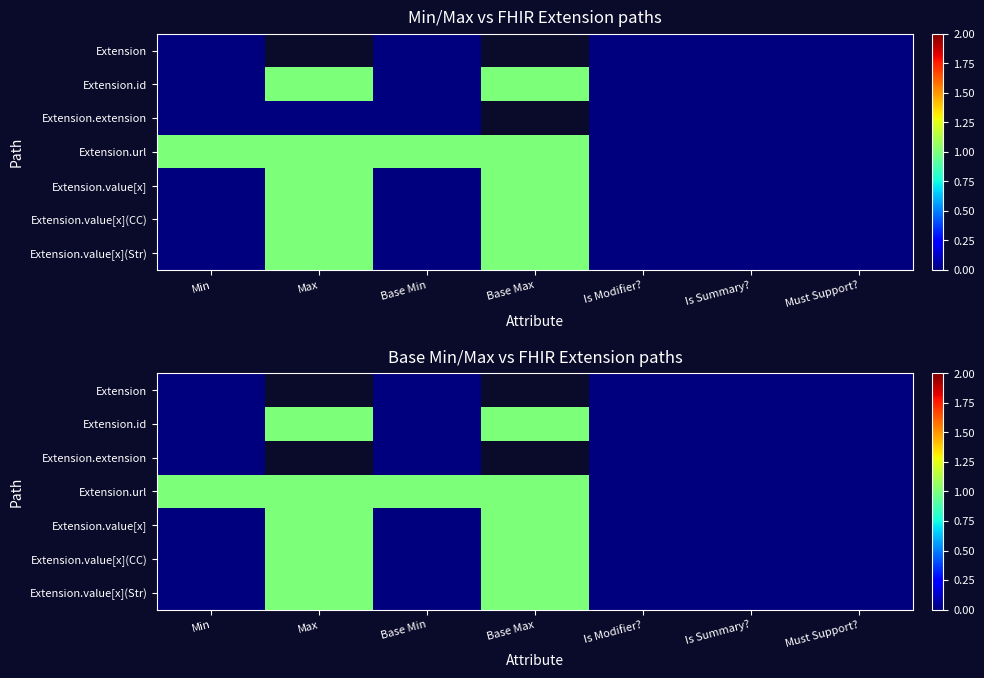

What is the difference between the maximum and minimum values in the Extension.value[x] series?

1.0